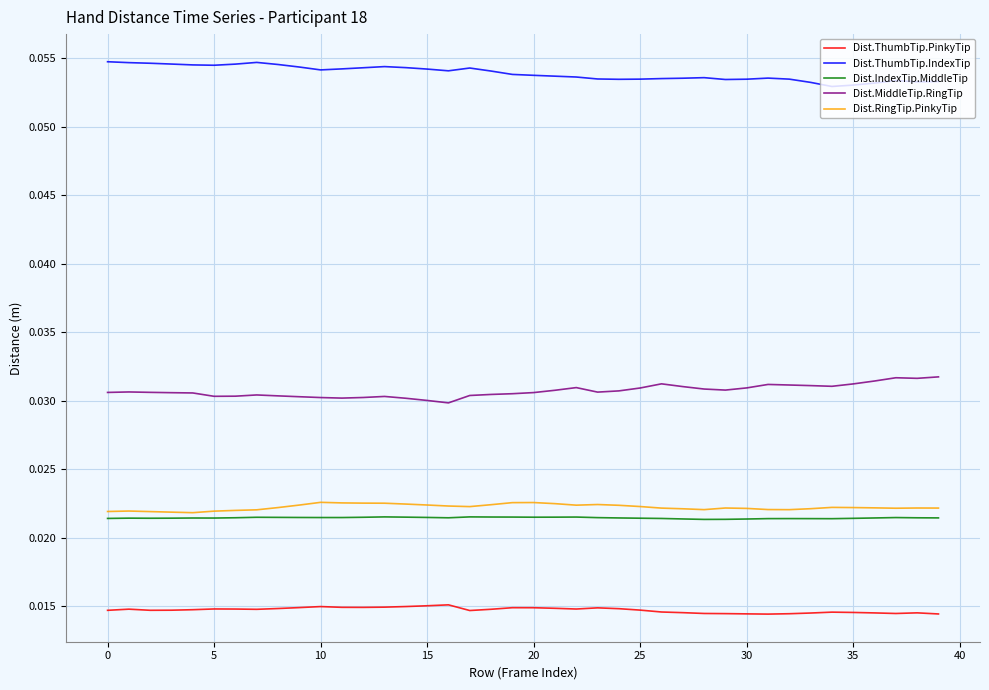

True or false: Dist.ThumbTip.IndexTip and Dist.IndexTip.MiddleTip cross at least once.

False